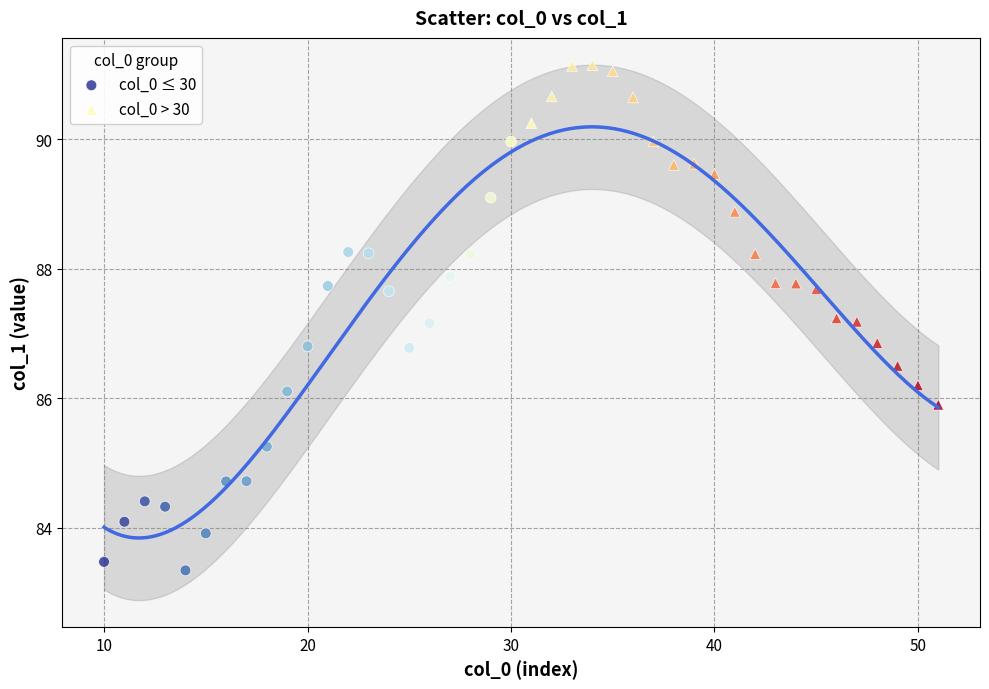

Which series contains the highest Y value?

col_0 > 30